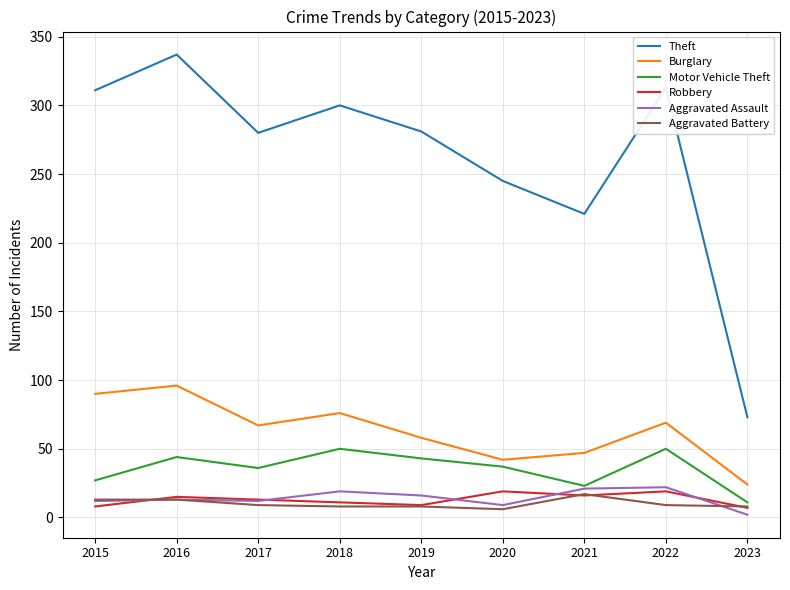

True or false: Theft and Aggravated Battery cross at least once.

False